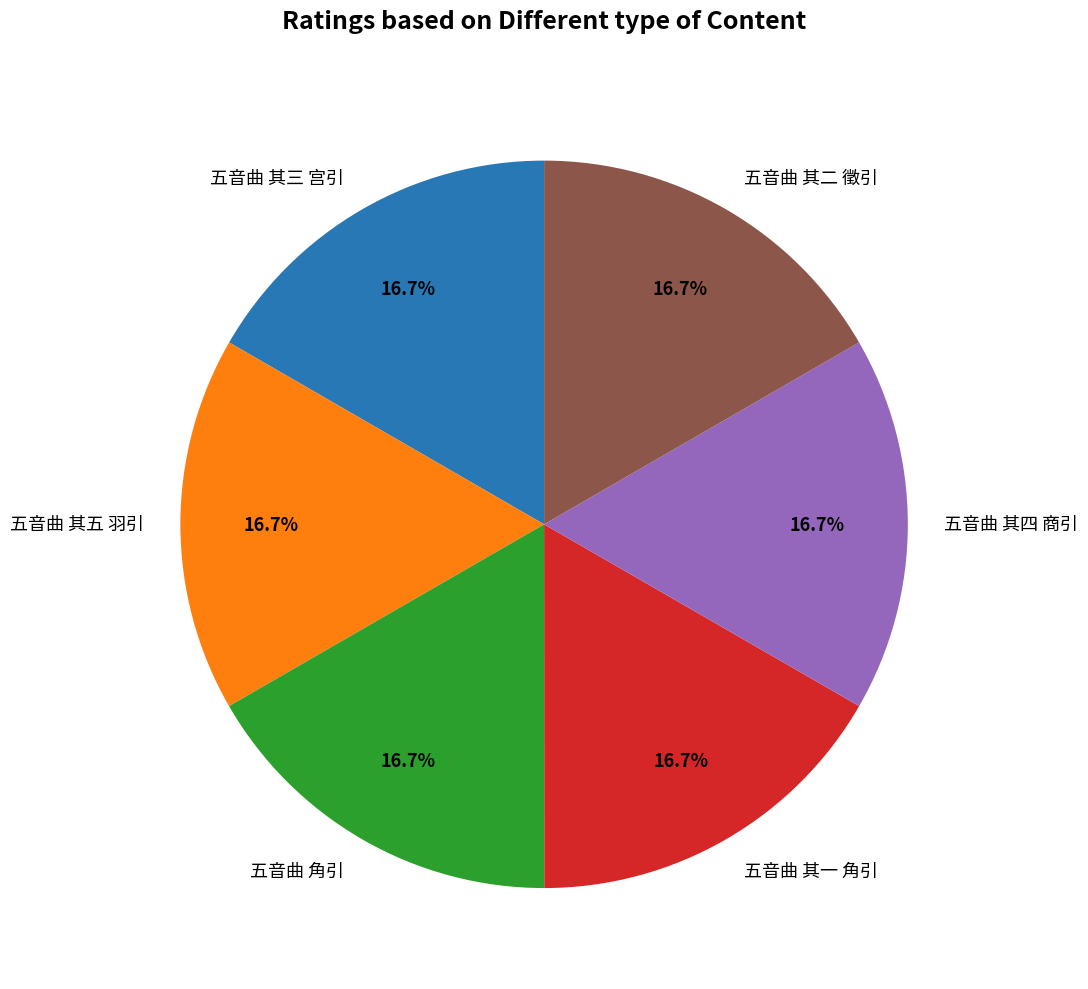

Is there any slice that represents more than half of the pie?

No